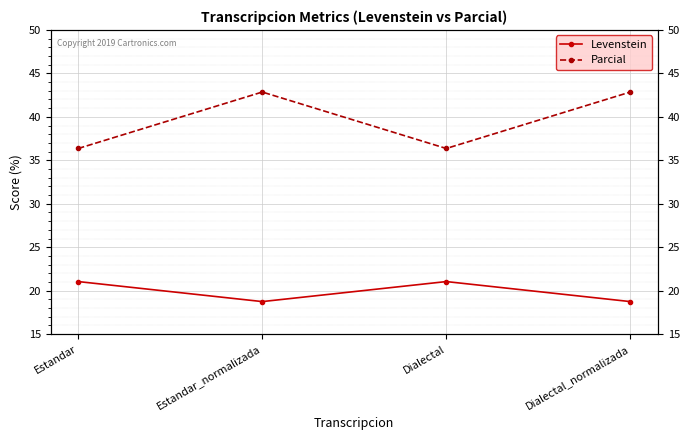

What is the label of the 2nd point from the right?

Dialectal